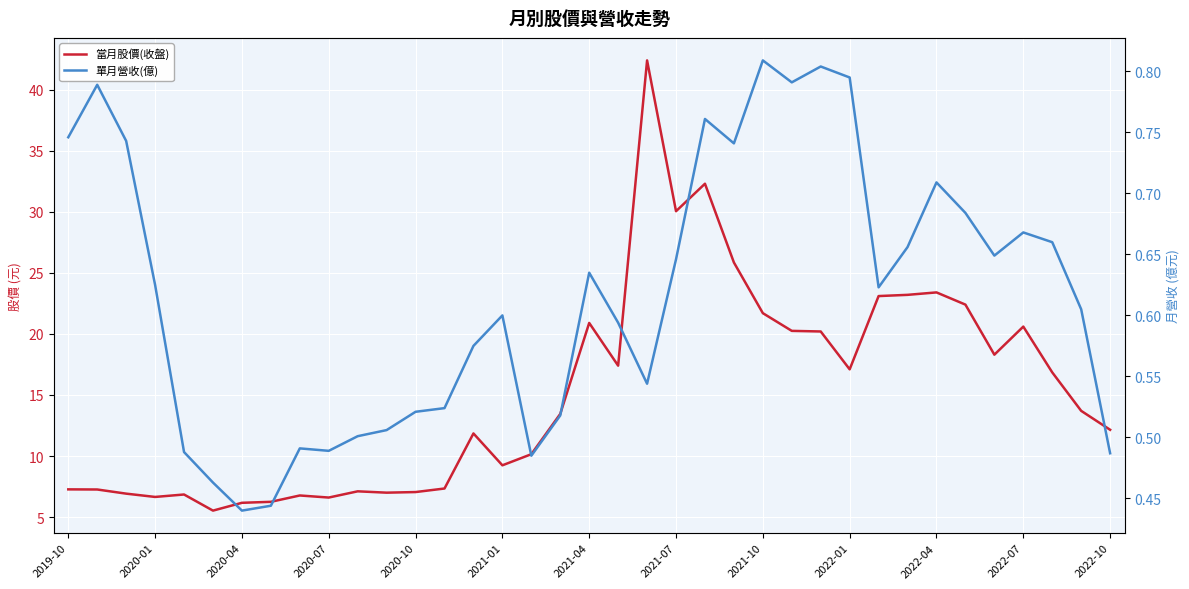

Which has a higher value, 19 or 29?

29